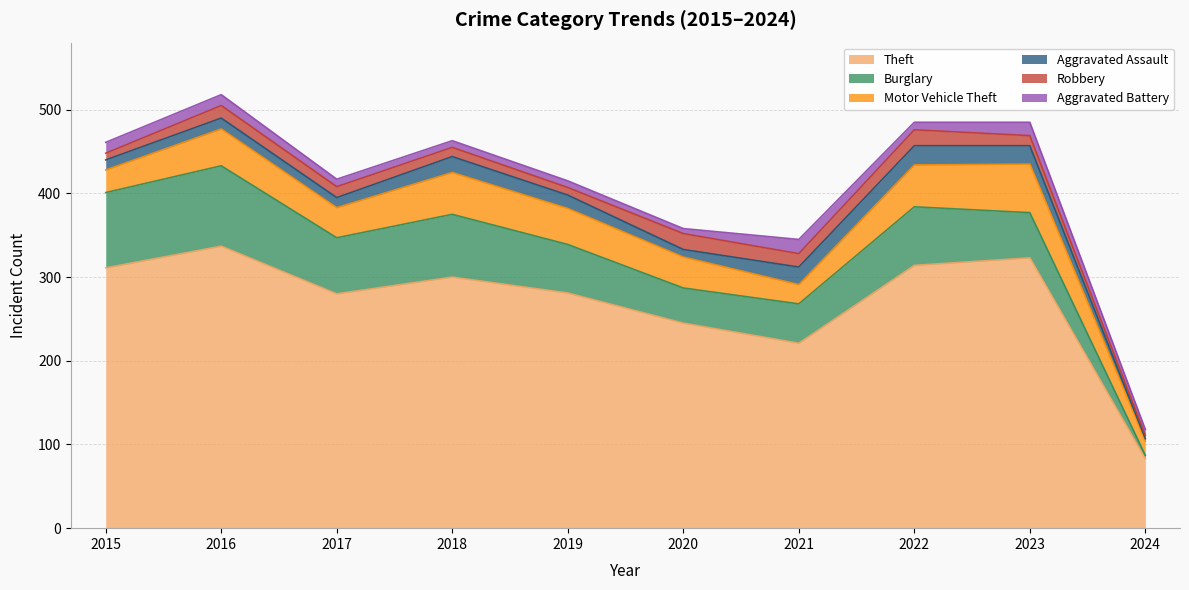

In Aggravated Battery, how many points are higher than both neighbors (excluding endpoints)?

2